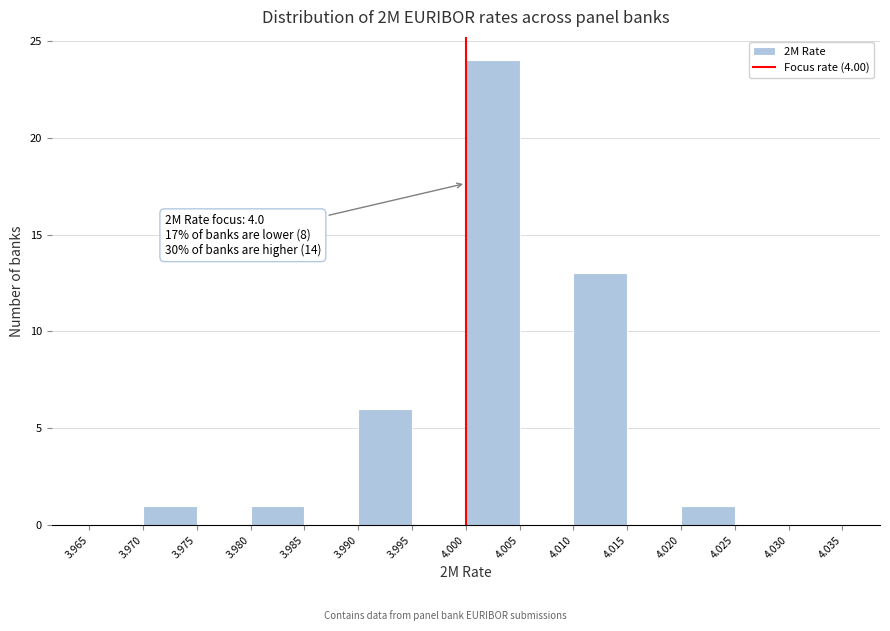

Which range on the x-axis has the tallest bar?

4.000 to 4.005